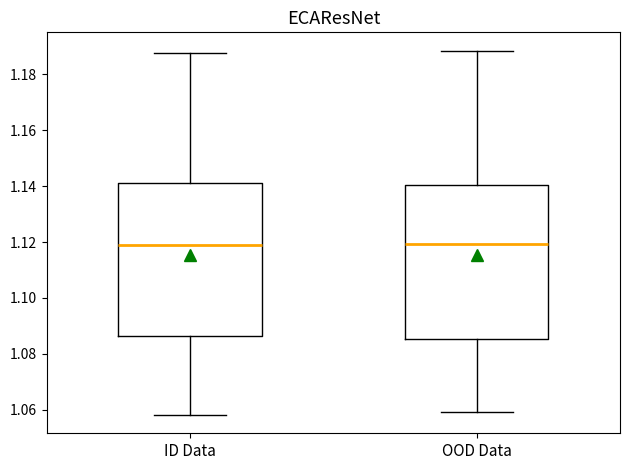

Reading left to right, transcribe this box plot: for each box, give where its median line is, the range the box spans, and where its two whiskers end, as read against the y-axis. The values are not printed on the chart, so give them approximately, as read against the axis.

ID Data: median 1.118, box 1.086 to 1.140, whiskers 1.058 to 1.188
OOD Data: median 1.120, box 1.086 to 1.140, whiskers 1.060 to 1.188